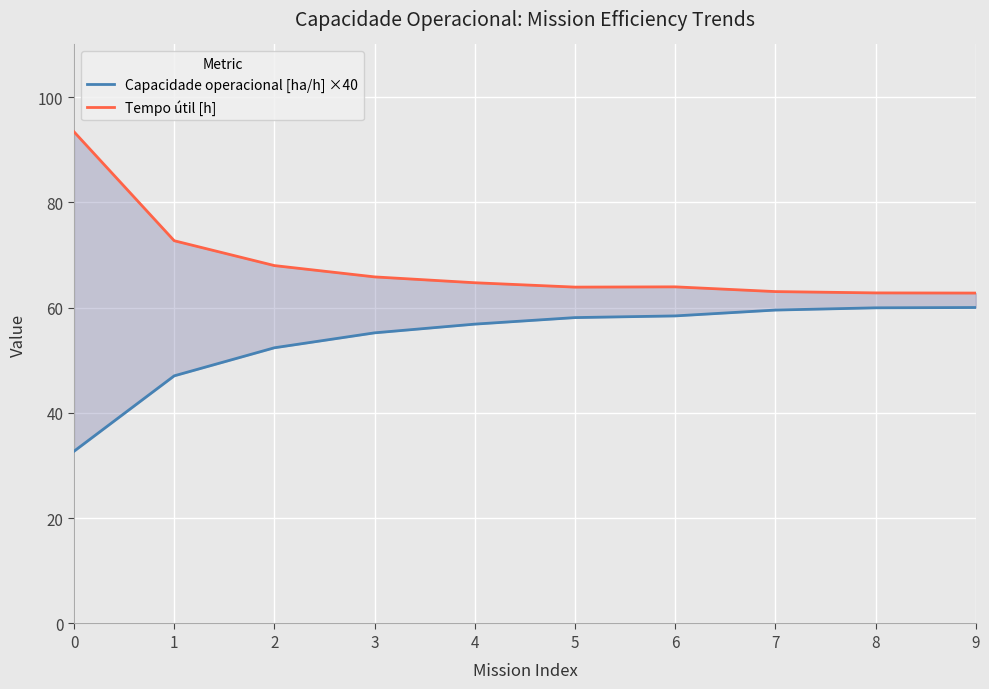

What is the difference between the second highest and minimum values in the Tempo útil [h] series?

9.9